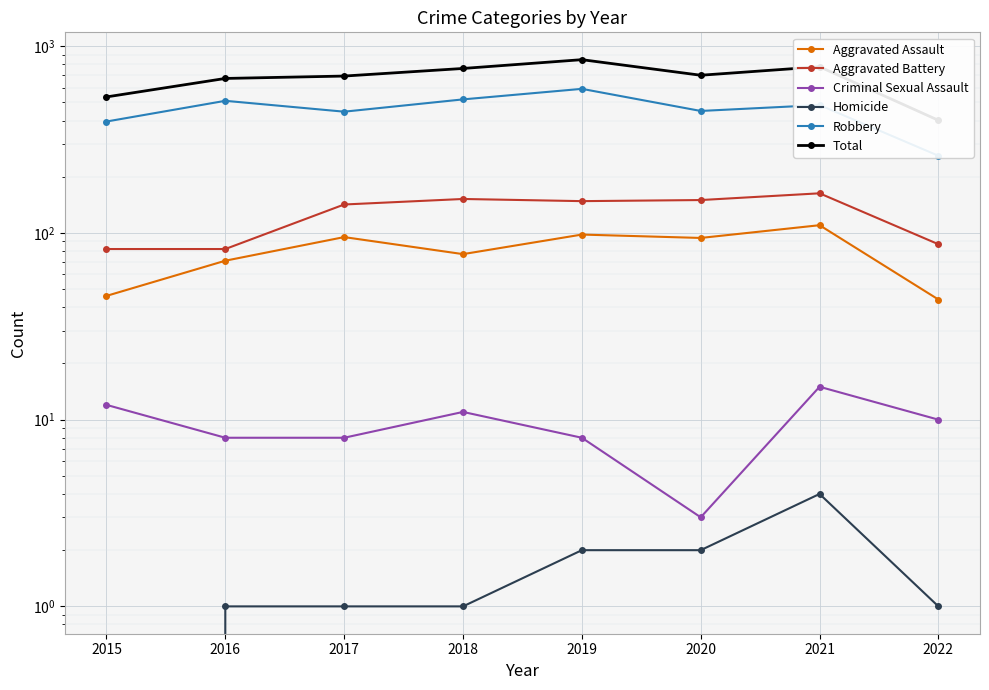

Reading right to left, what are all the values shown in this chart?

Aggravated Assault: 44	110	94	98	77	95	71	46
Aggravated Battery: 87	163	150	148	152	142	82	82
Criminal Sexual Assault: 10	15	3	8	11	8	8	12
Homicide: 1	4	2	2	1	1	1	0
Robbery: 259	484	450	591	519	446	510	395
Total: 401	776	699	847	760	692	672	535